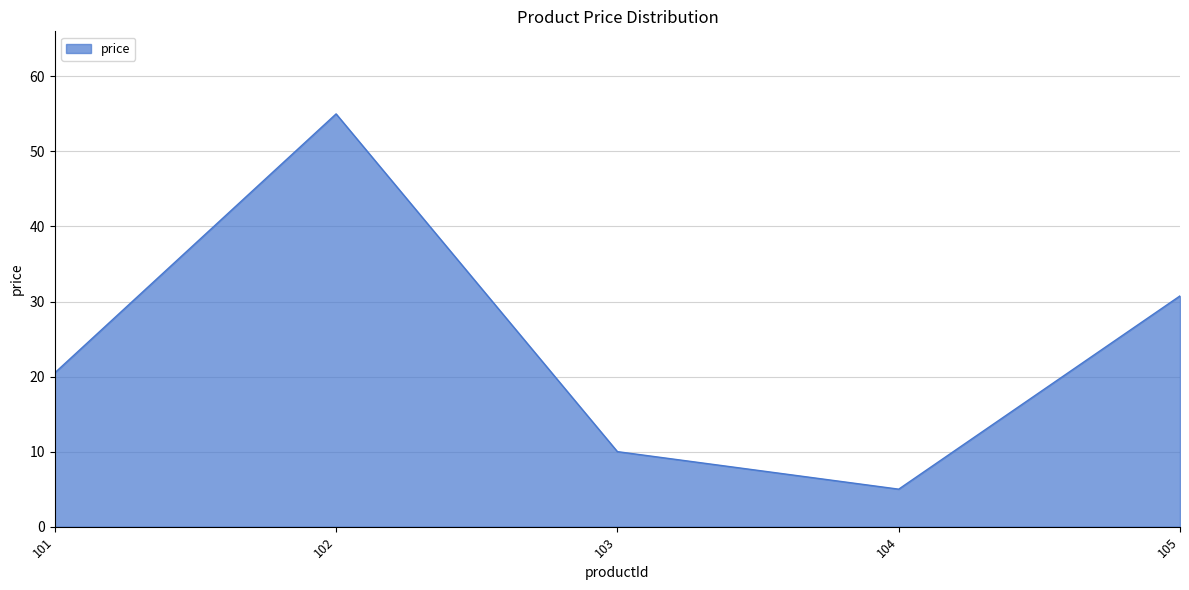

What is the change in value from 101 to 103?

-10.5